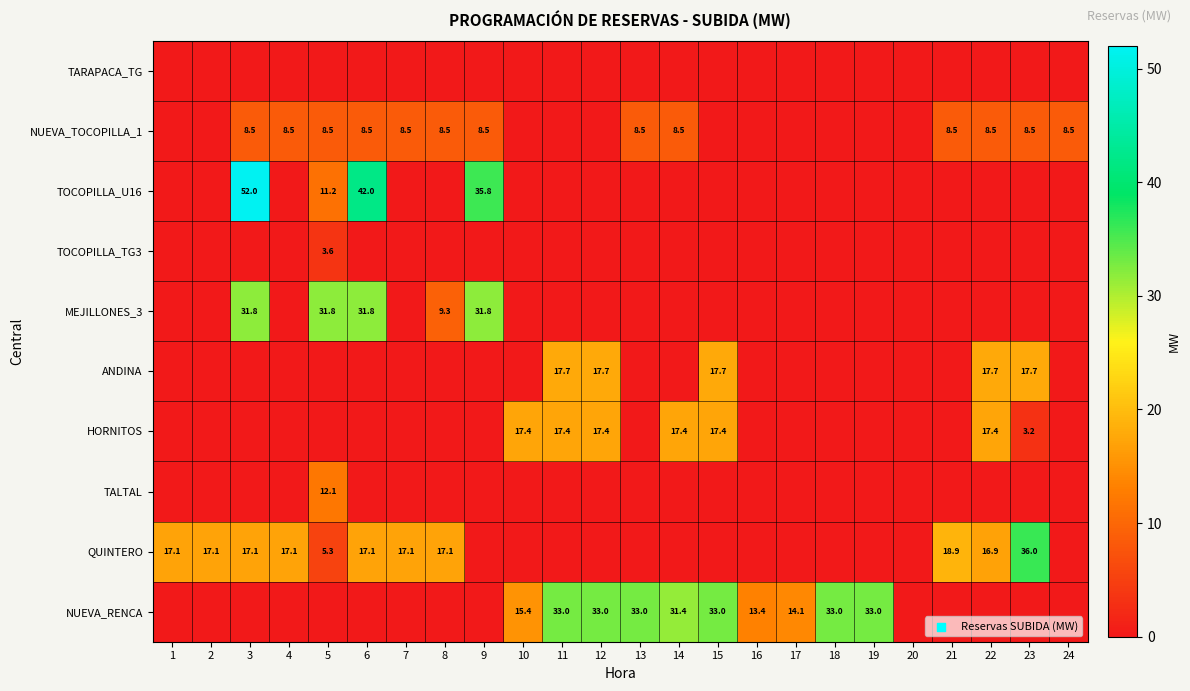

What is the sum of the NUEVA_RENCA values at 16 and 12?

46.4